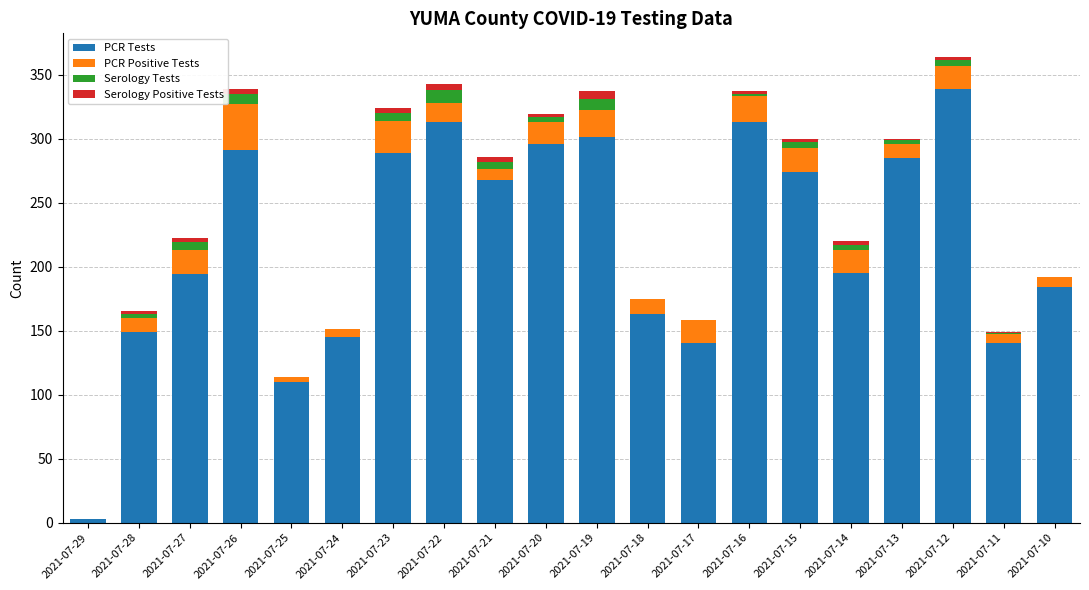

Which category has the highest value in the PCR Tests series?

2021-07-12